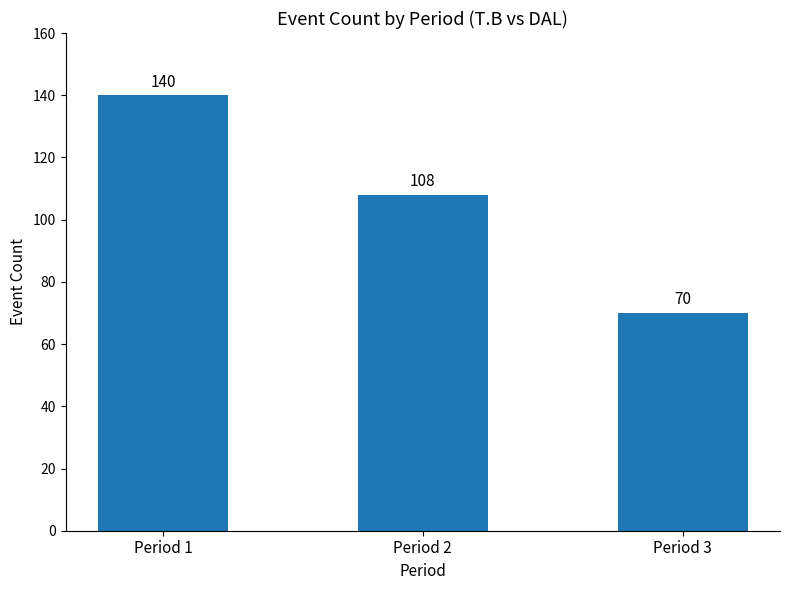

Reading left to right, extract all data points from this chart.

140	108	70